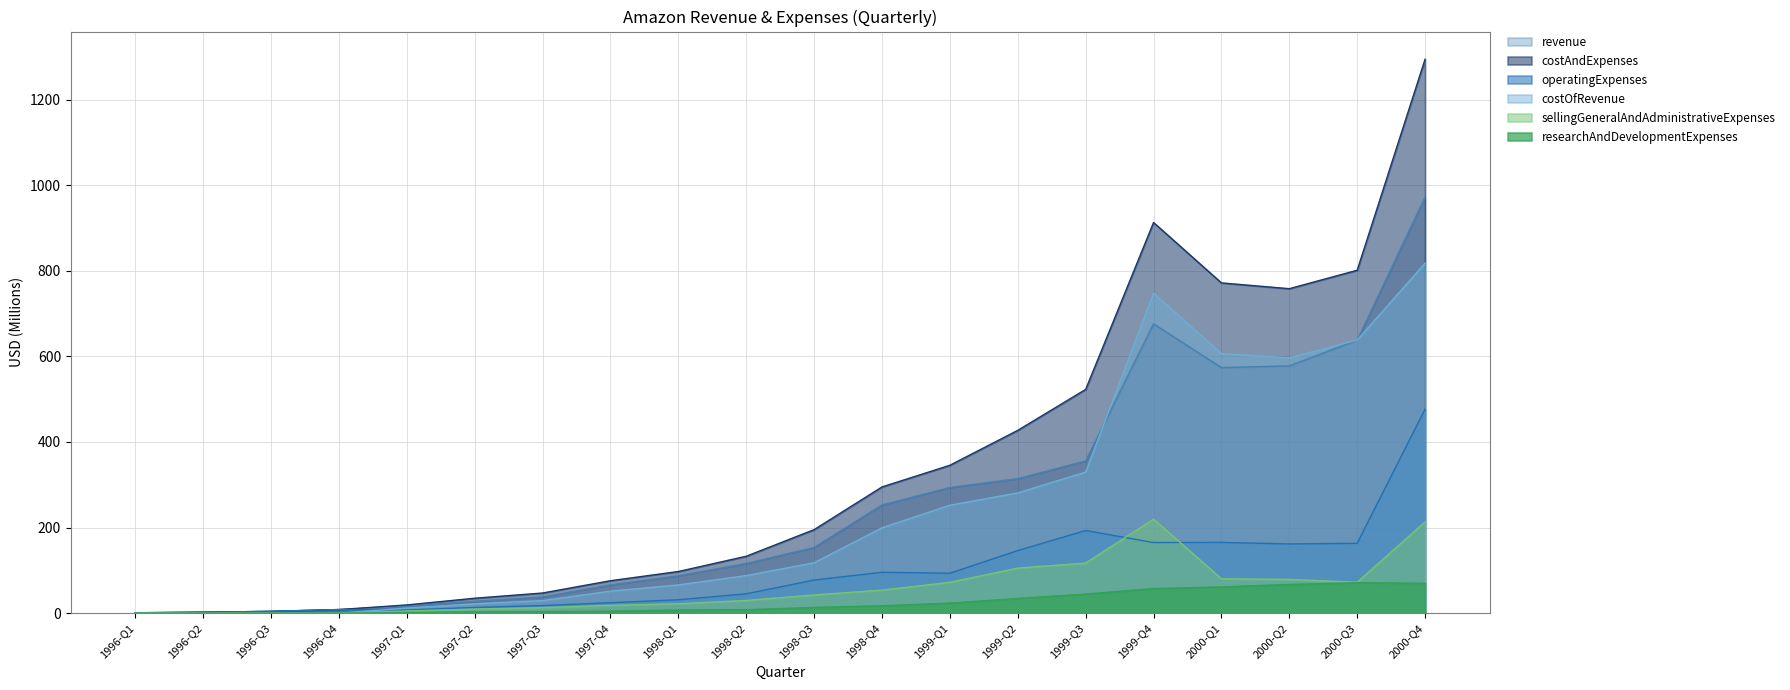

Count the number of data series in this chart.

6